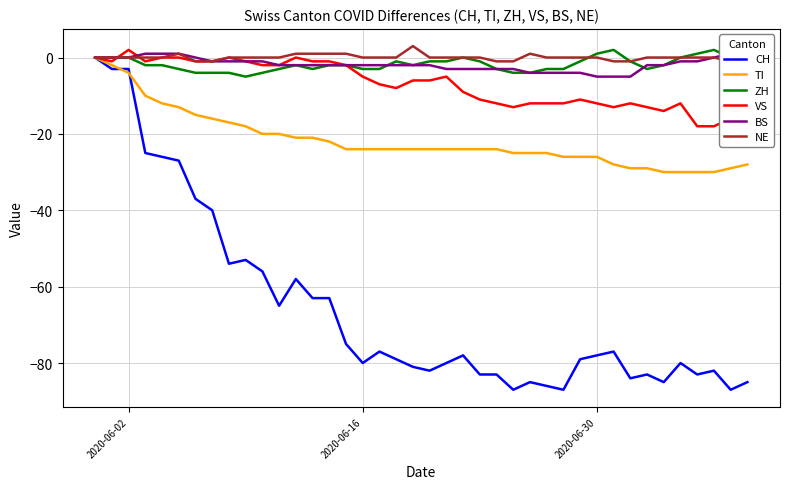

Which series has the largest range (max minus min)?

CH